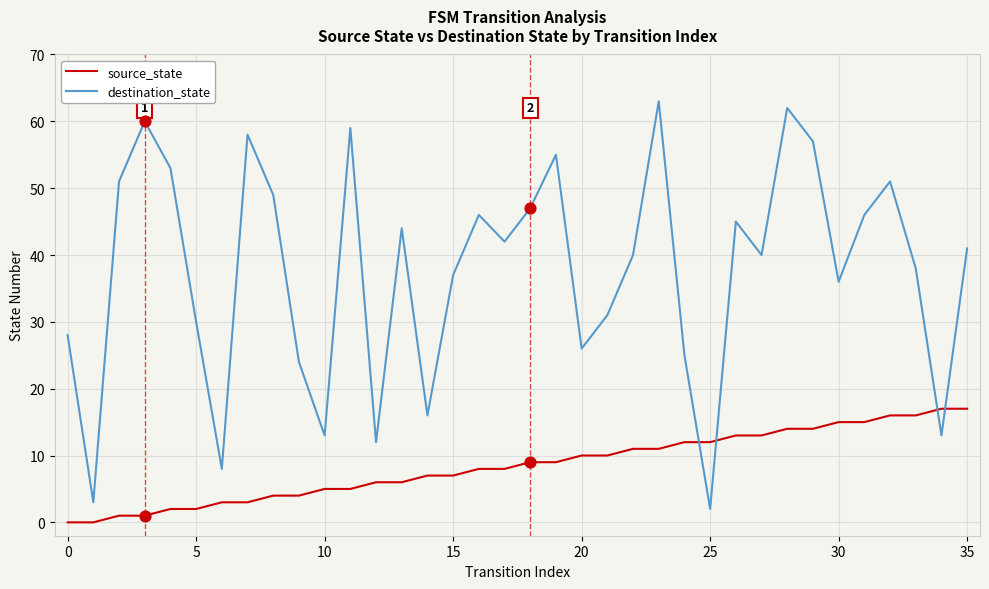

Which series has the largest total across all categories?

destination_state